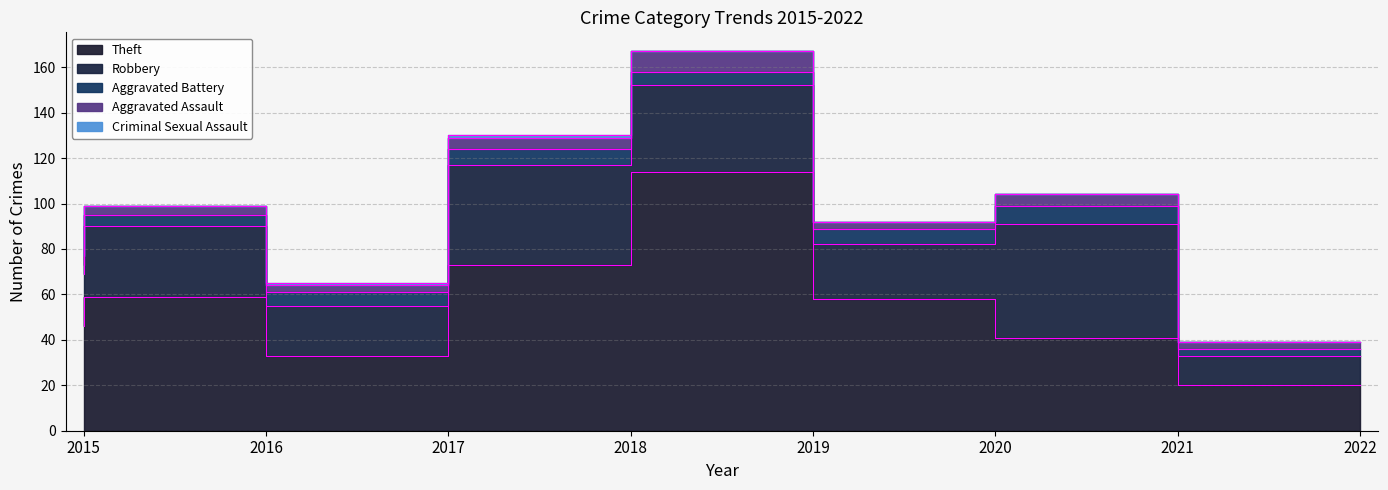

Which series changed the most between 2018 and 2021?

Theft